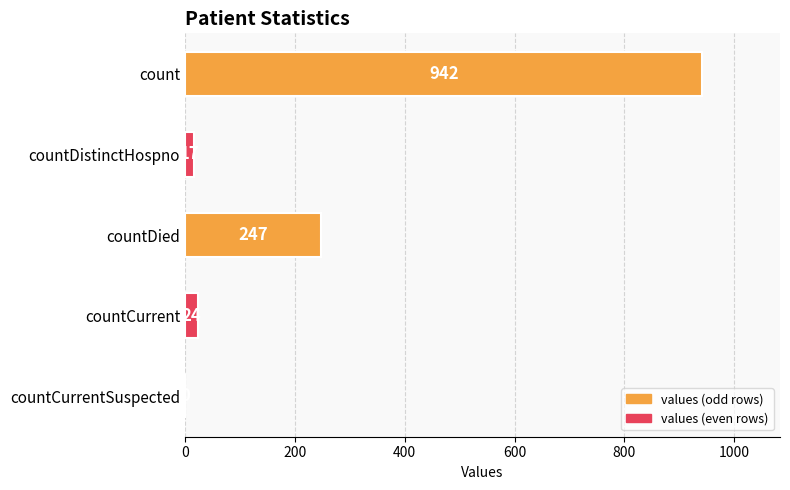

Is it true that the value at countDied is 337?

False